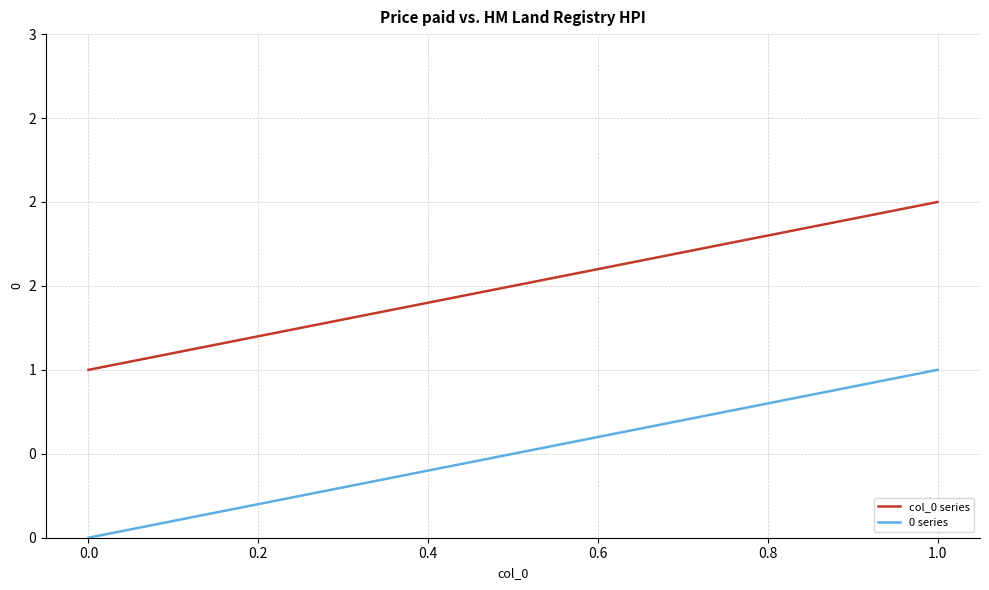

What is the sum of all col_0 series values?

3